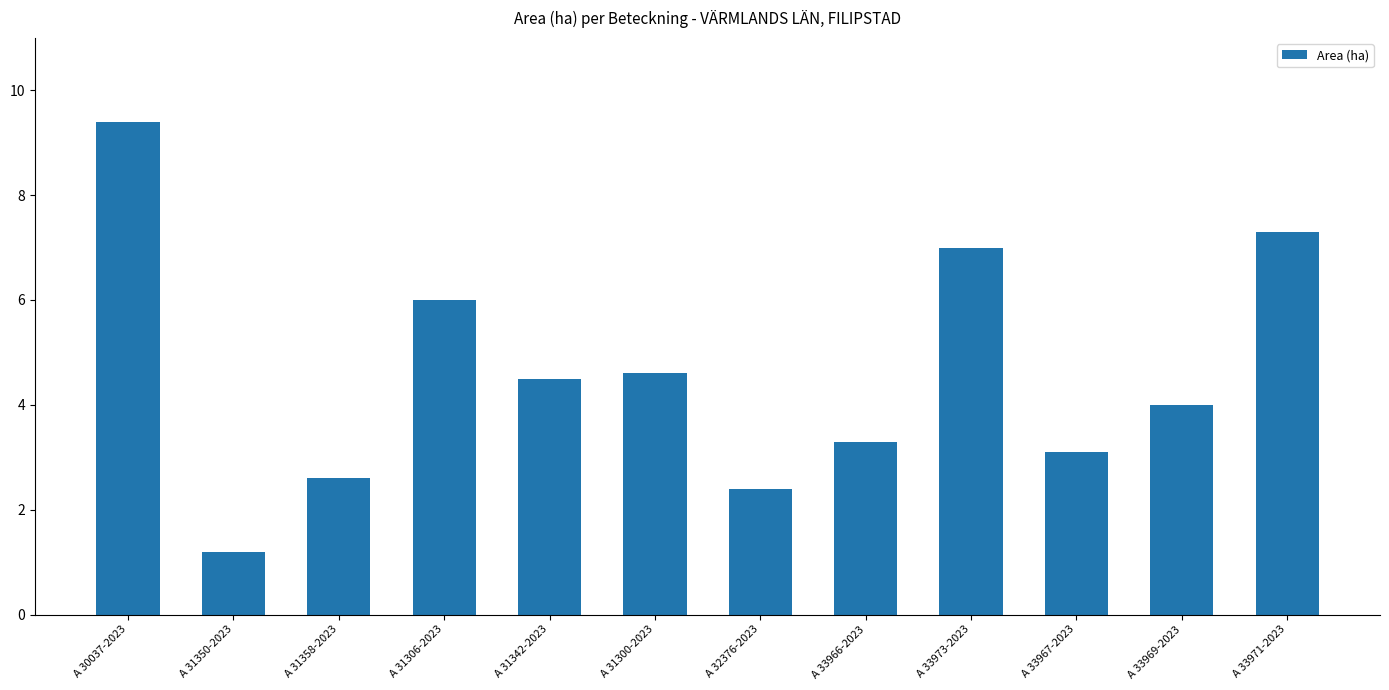

What is the greatest value displayed?

9.4